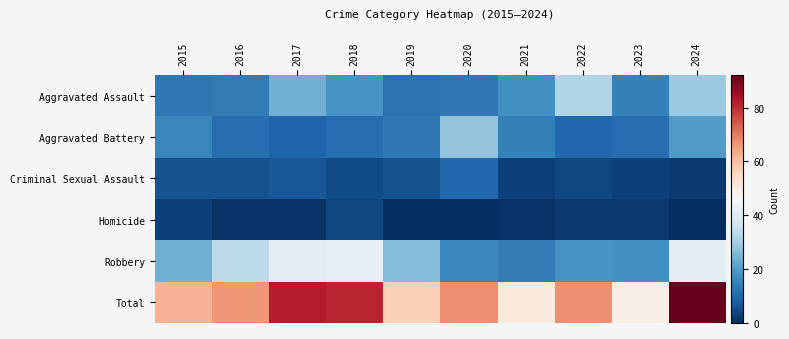

Rank the series at 2019 from lowest to highest value.

Homicide, Criminal Sexual Assault, Aggravated Assault, Aggravated Battery, Robbery, Total